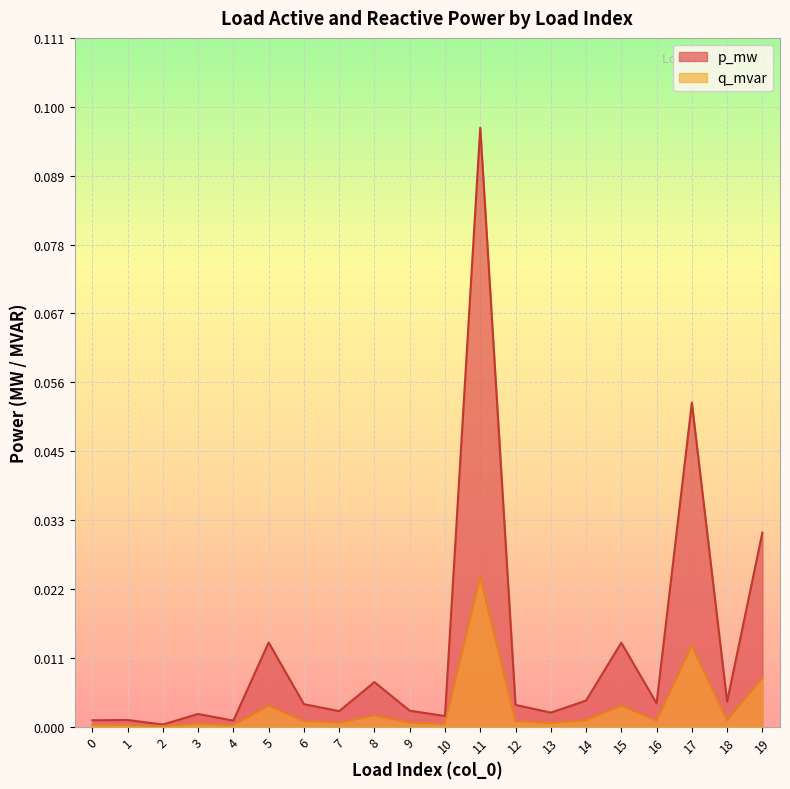

True or false: q_mvar has a value of 0.0 at 6.

True